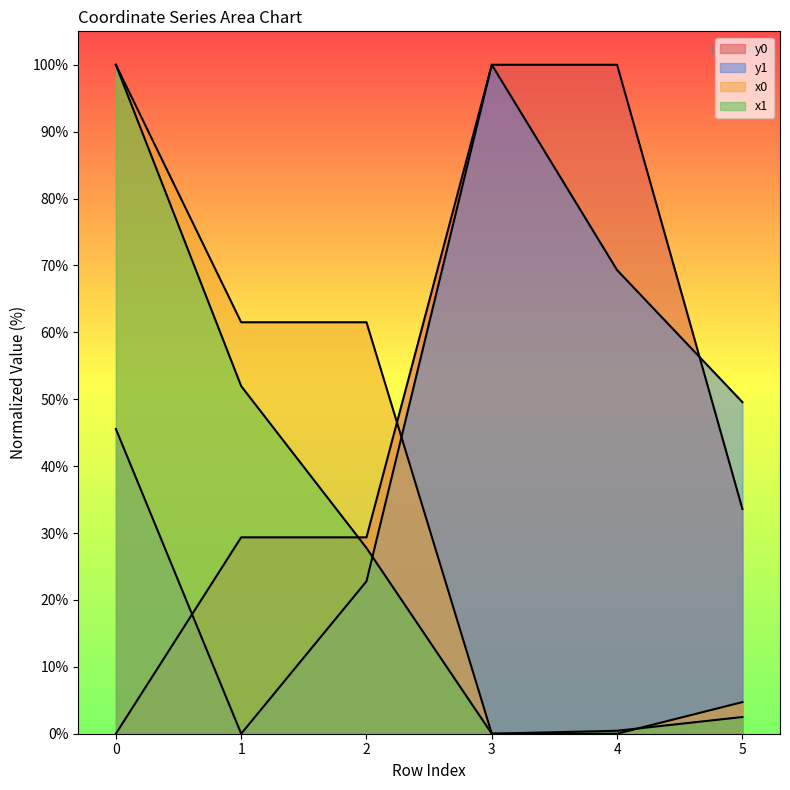

What are all the series names shown in the legend?

x1, y1, x0, y0